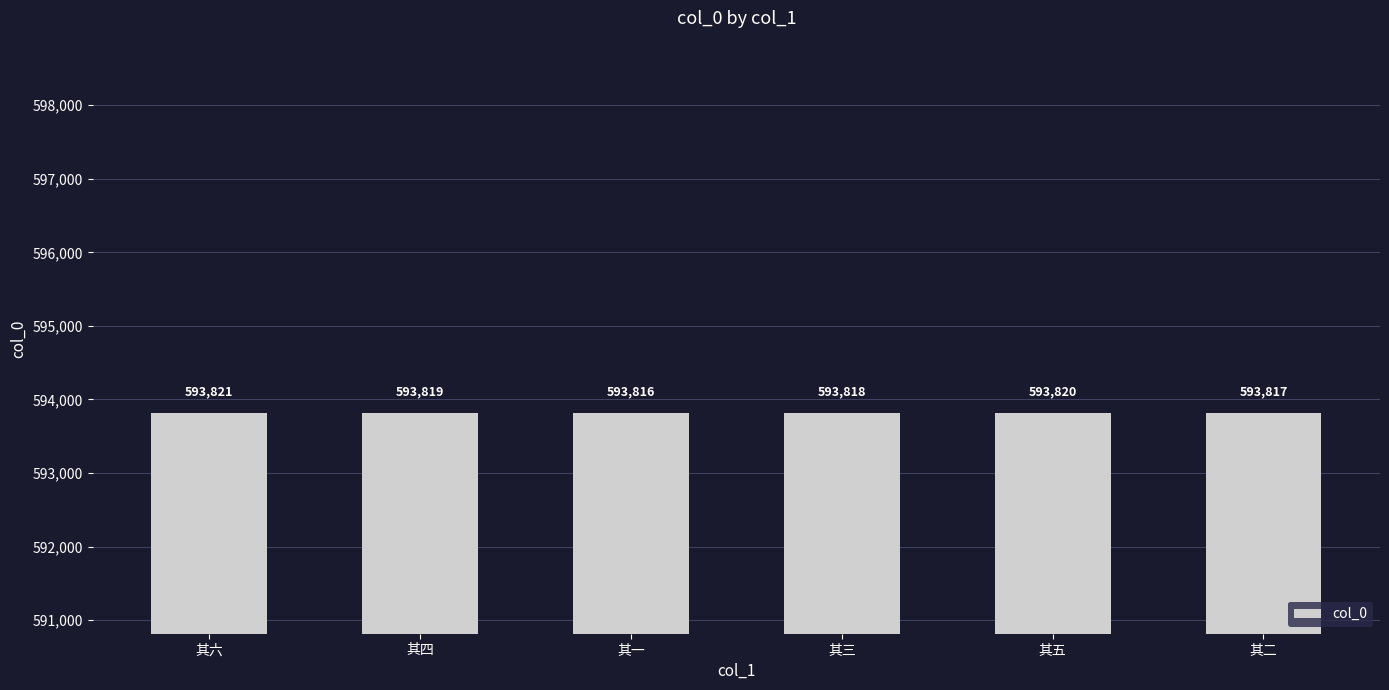

Reading left to right, transcribe all the data shown in this chart.

593821	593819	593816	593818	593820	593817